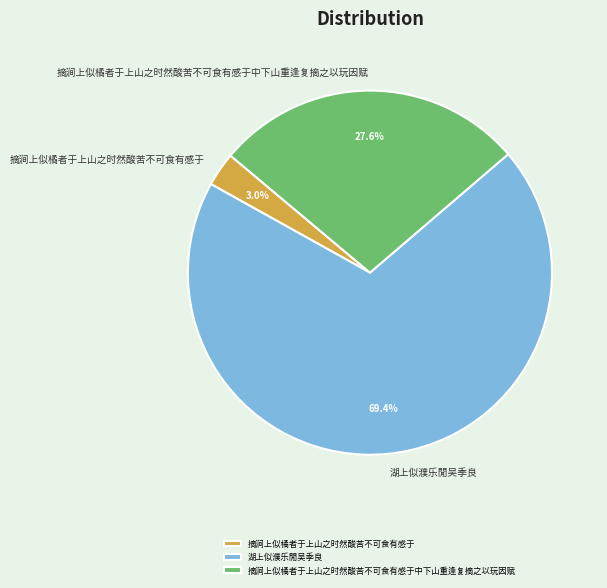

Which category has the biggest portion of the pie?

湖上似濮乐閒吴季良